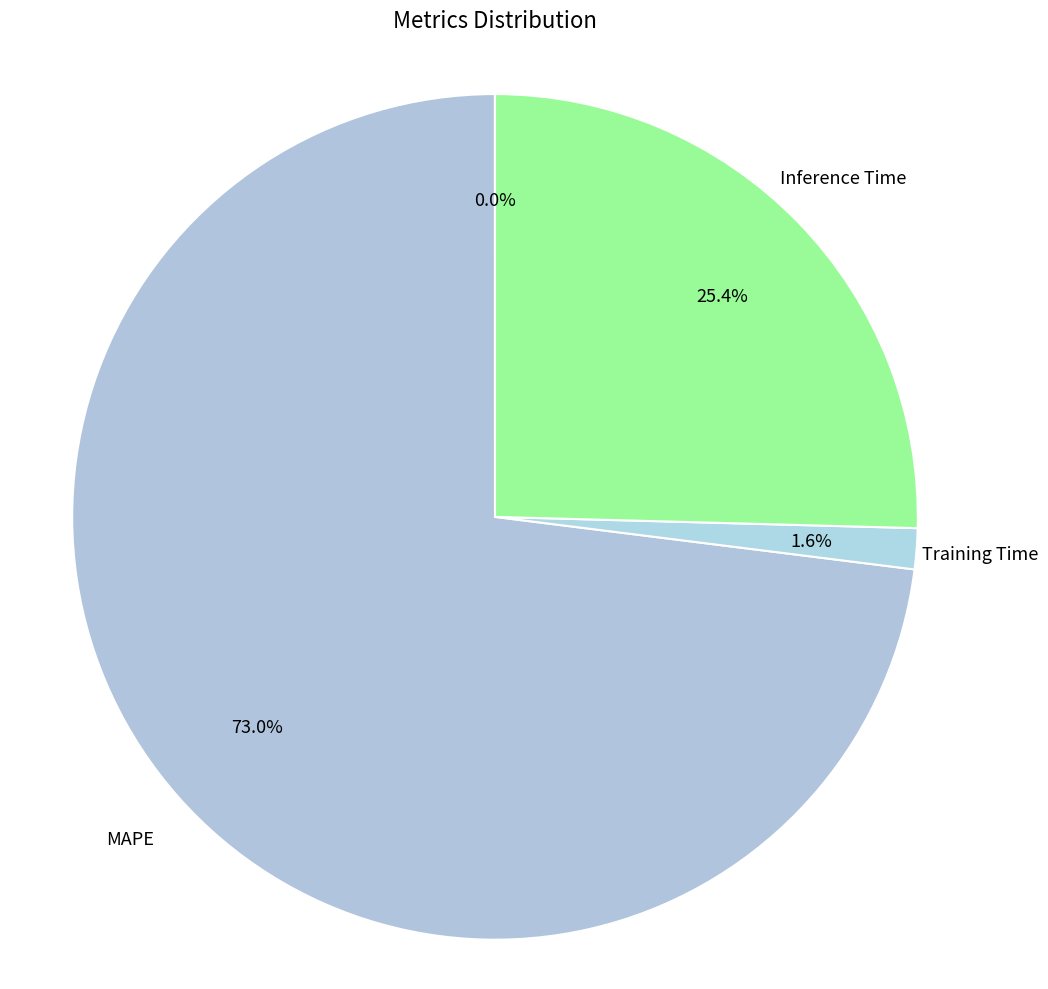

To the nearest percent, what portion does MAPE represent?

73%